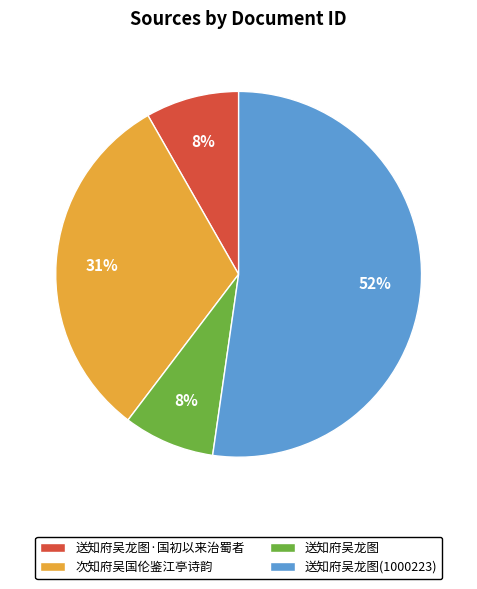

Is it true that 送知府吴龙图·国初以来治蜀者 is 1% of the pie?

False